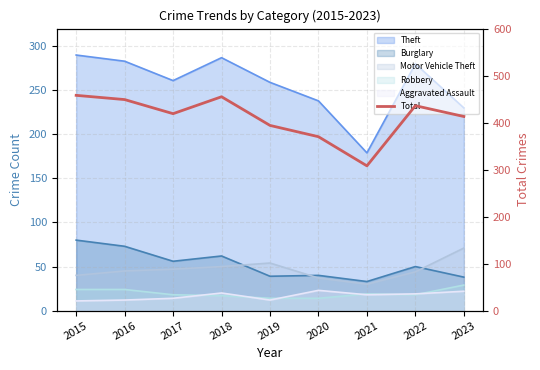

At which label does the data first exceed 419?

2015